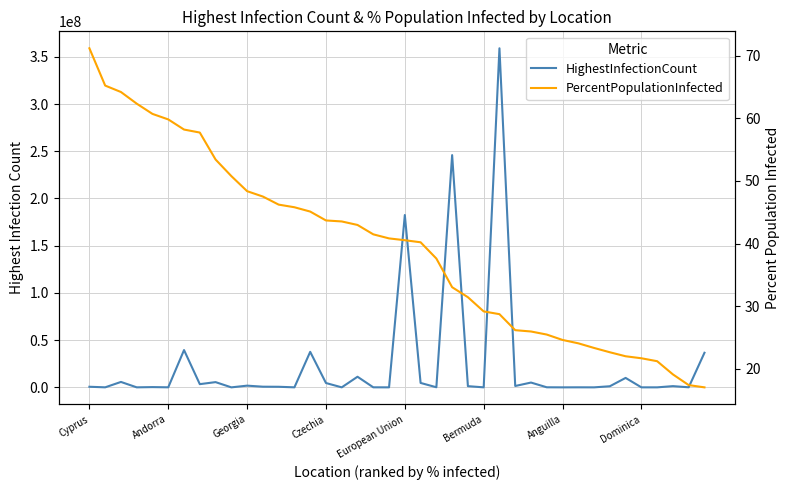

Which series changed the most between 11 and 20?

HighestInfectionCount